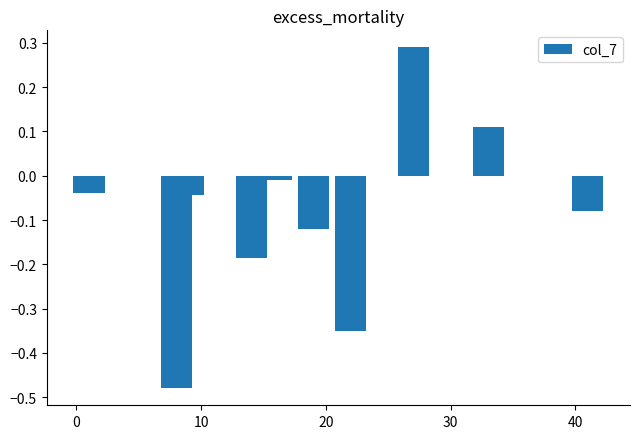

What is the difference between the maximum and minimum values?

0.8